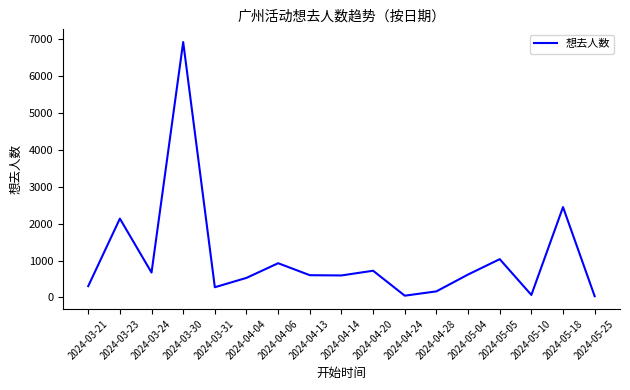

What is the difference between the maximum and minimum values?

6897